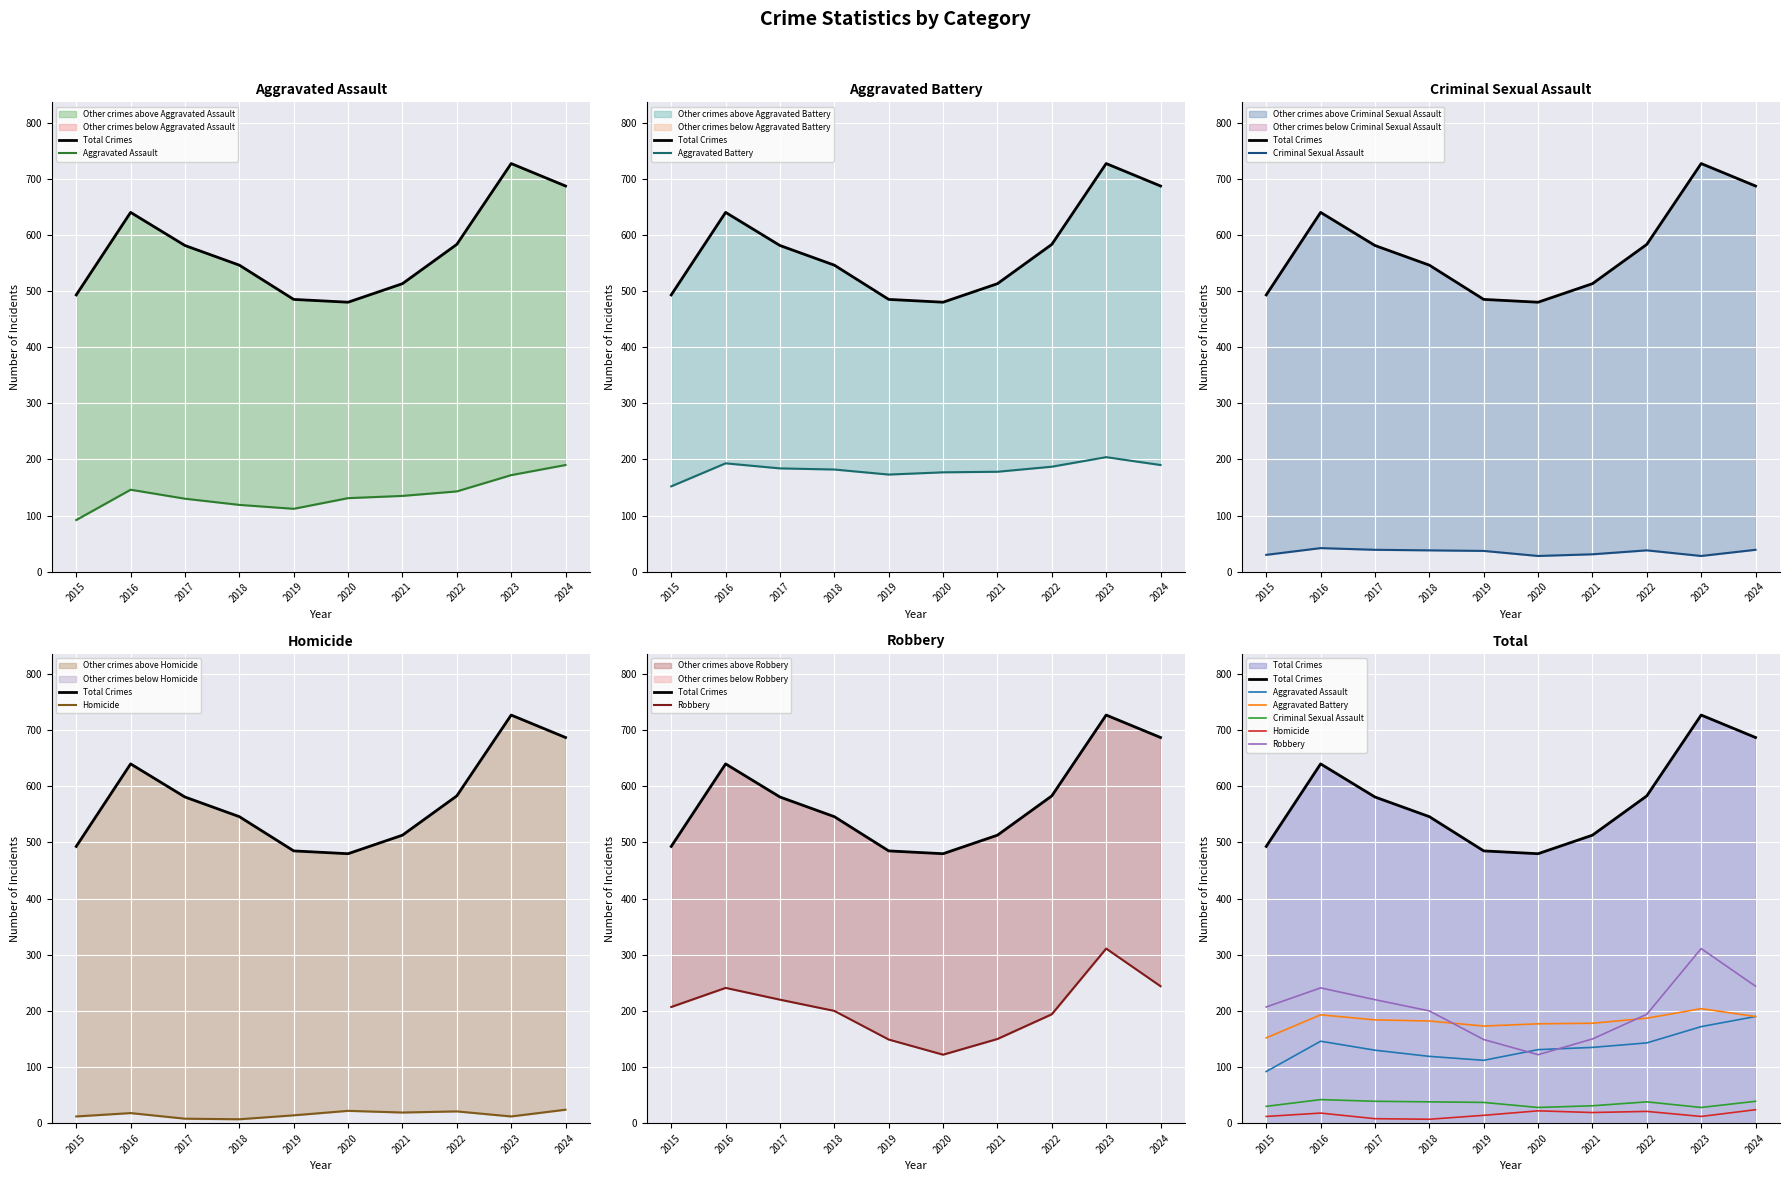

Is the value of Criminal Sexual Assault at 2019 greater than the value of Total Crimes at 2022?

No